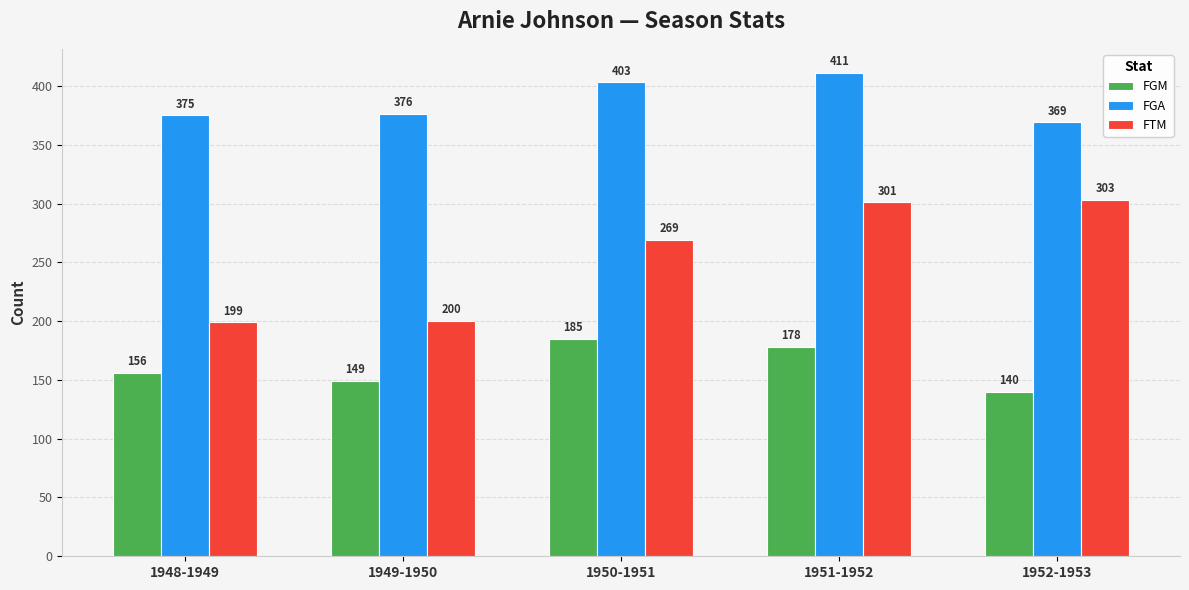

Rank the categories by FTM value from lowest to highest.

1948-1949, 1949-1950, 1950-1951, 1951-1952, 1952-1953